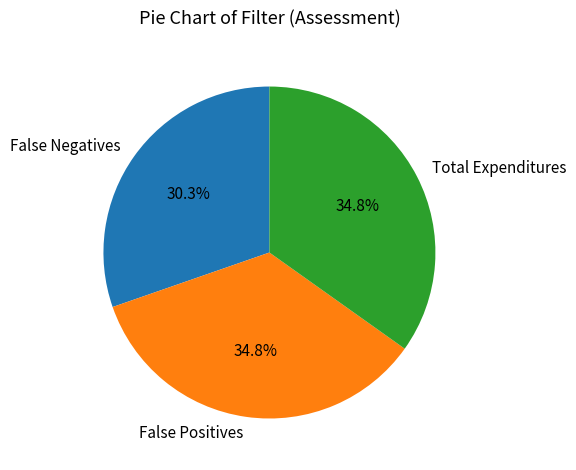

Does Total Expenditures represent more than half of the total?

No